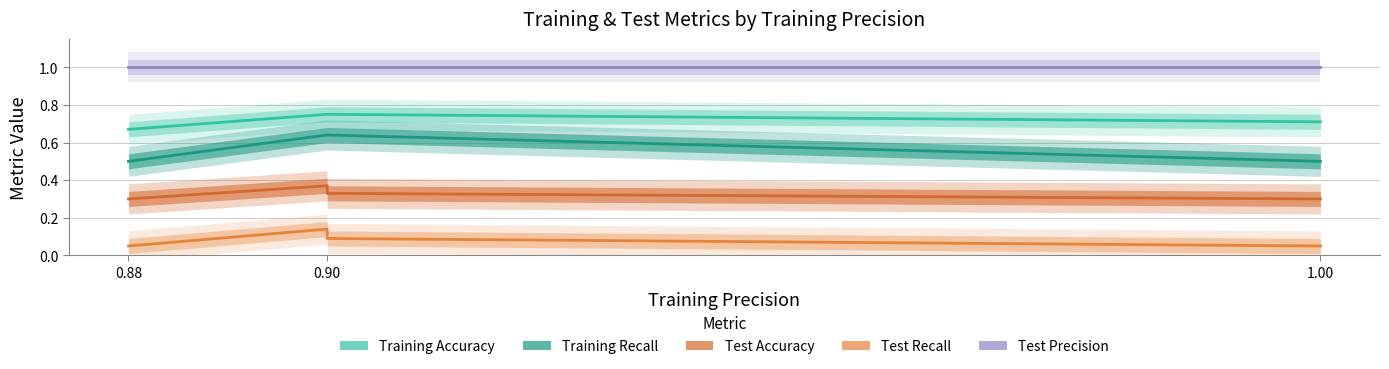

True or false: Test Accuracy and Test Precision cross at least once.

False